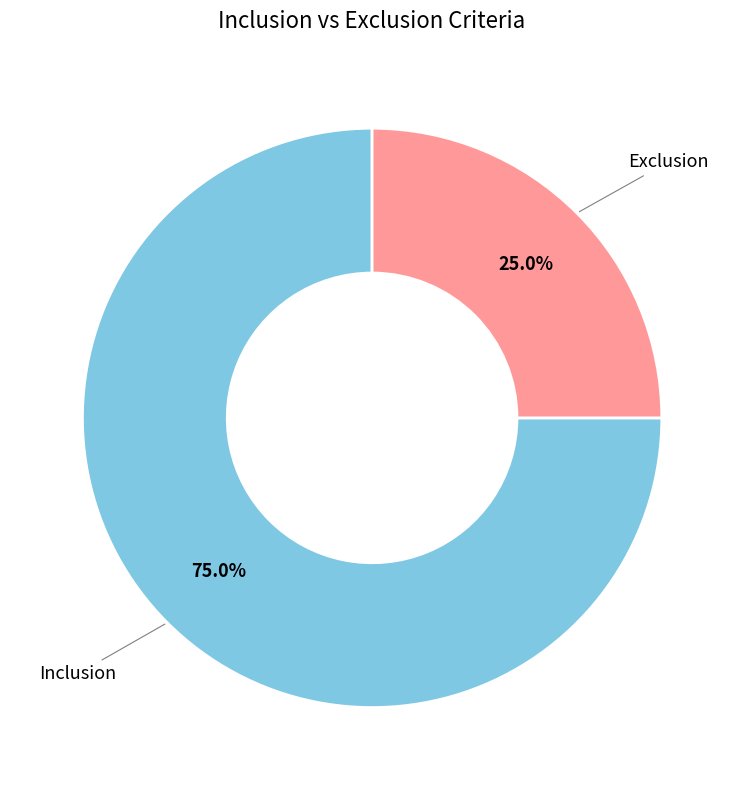

Is there a majority slice in this chart?

Yes